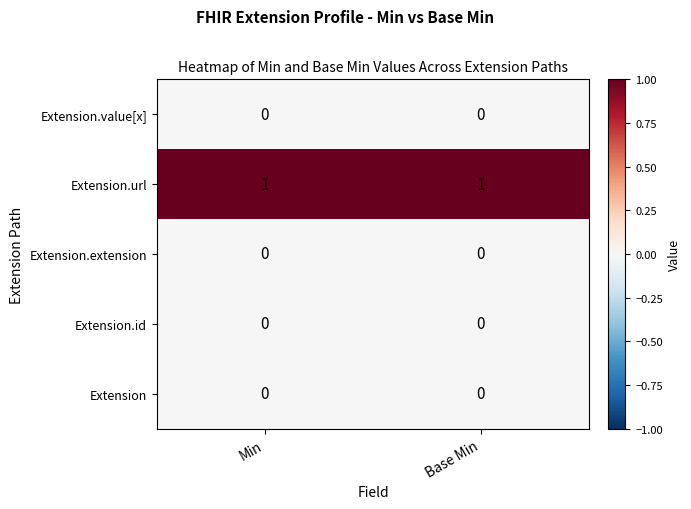

True or false: Extension has a value of 0 at Min.

True